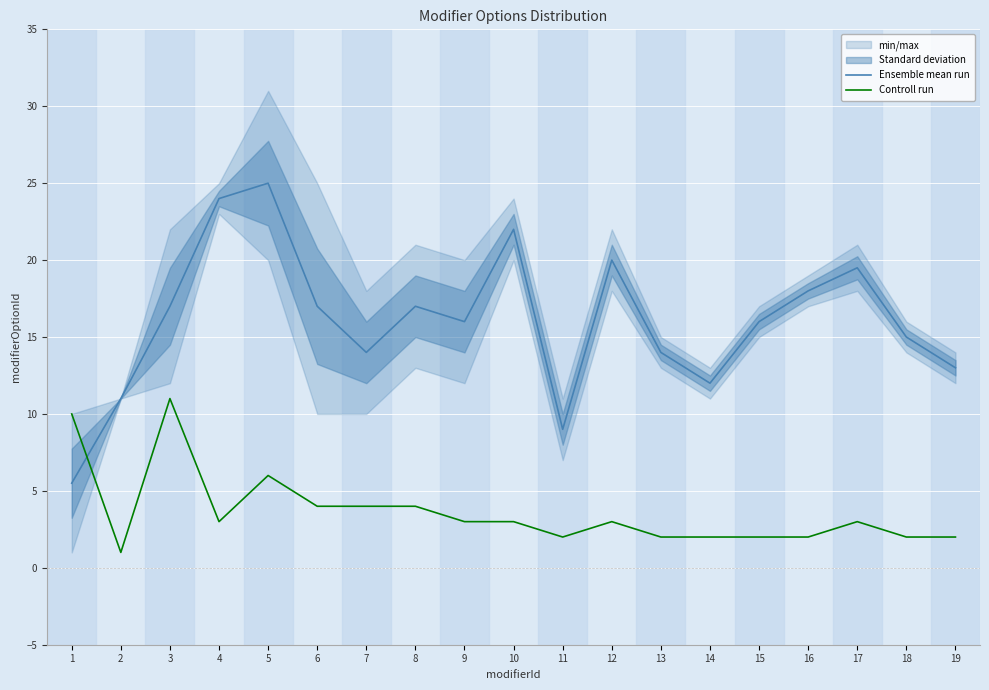

Reading left to right, what are all the values shown in this chart?

Ensemble mean run: 5.5	11.0	17.0	24.0	25.0	17.0	14.0	17.0	16.0	22.0	9.0	20.0	14.0	12.0	16.0	18.0	19.5	15.0	13.0
Controll run: 10.0	1.0	11.0	3.0	6.0	4.0	4.0	4.0	3.0	3.0	2.0	3.0	2.0	2.0	2.0	2.0	3.0	2.0	2.0